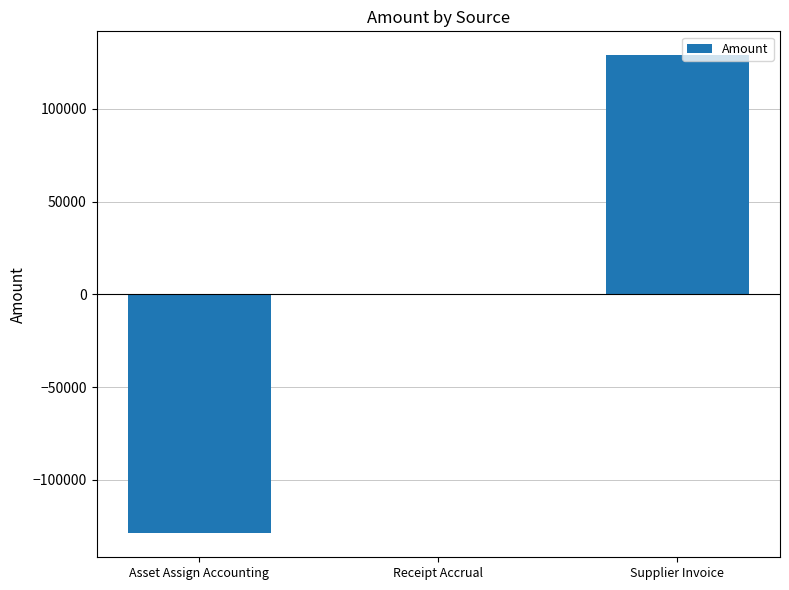

Reading right to left, extract all data points from this chart.

Supplier Invoice=128852.4	Receipt Accrual=0.0	Asset Assign Accounting=-128852.4